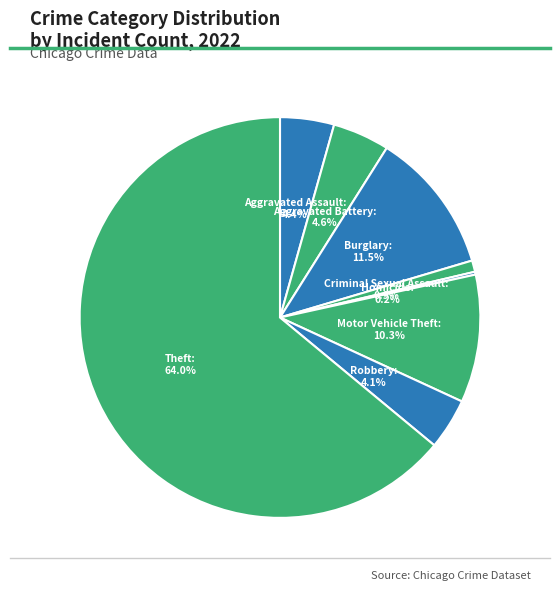

What percentage is the Motor Vehicle Theft slice, to the nearest percent?

10%